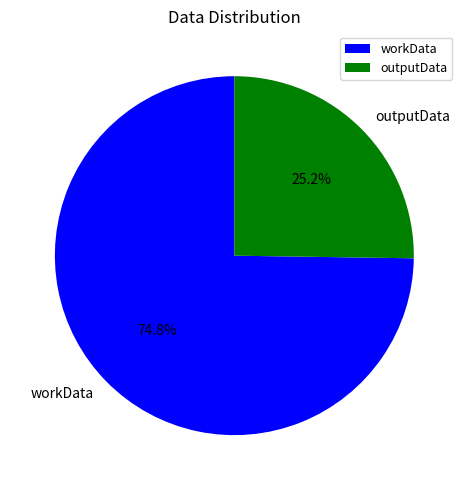

To the nearest percent, what is the difference between the outputData and workData slice percentages?

50%